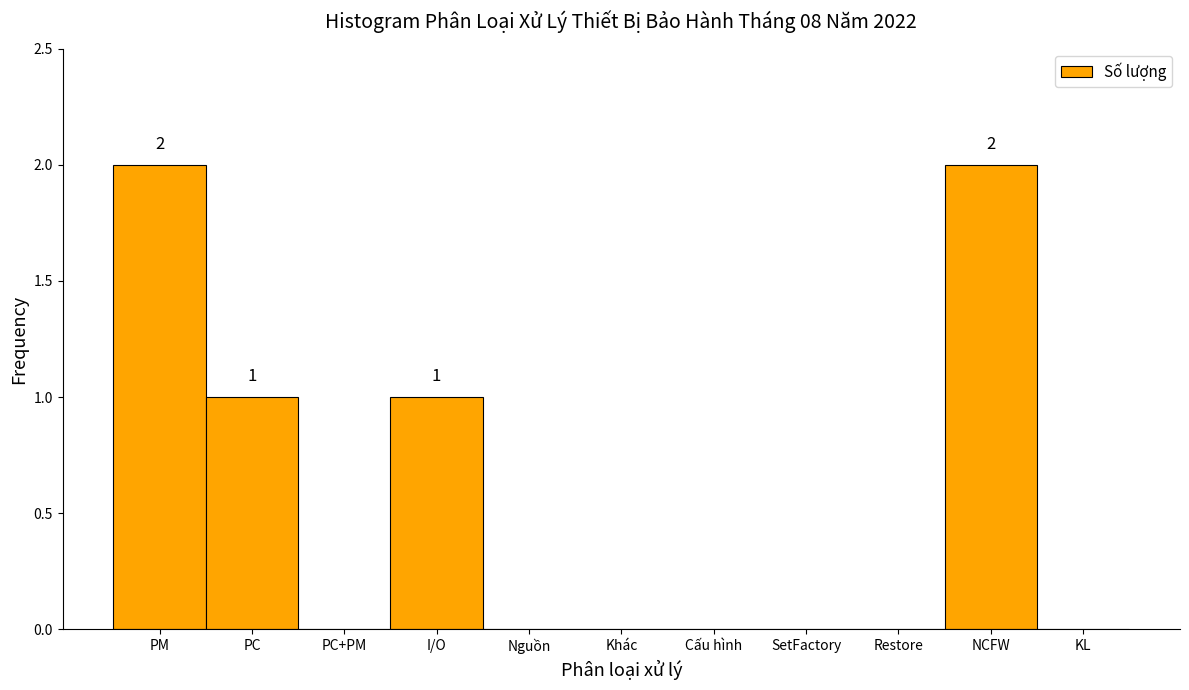

Reading left to right, extract all data points from this chart.

PM=2	PC=1	PC+PM=0	I/O=1	Nguồn=0	Khác=0	Cấu hình=0	SetFactory=0	Restore=0	NCFW=2	KL=0